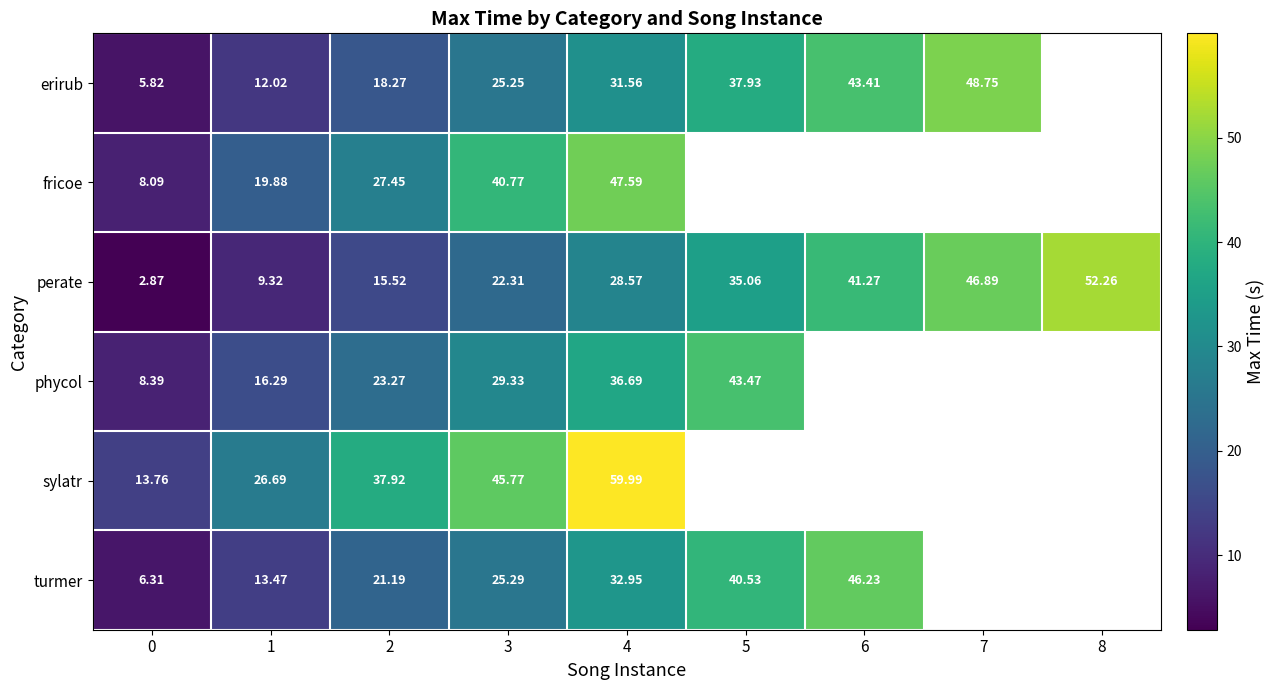

At 1, list the series in order from smallest to largest.

perate, erirub, turmer, phycol, fricoe, sylatr